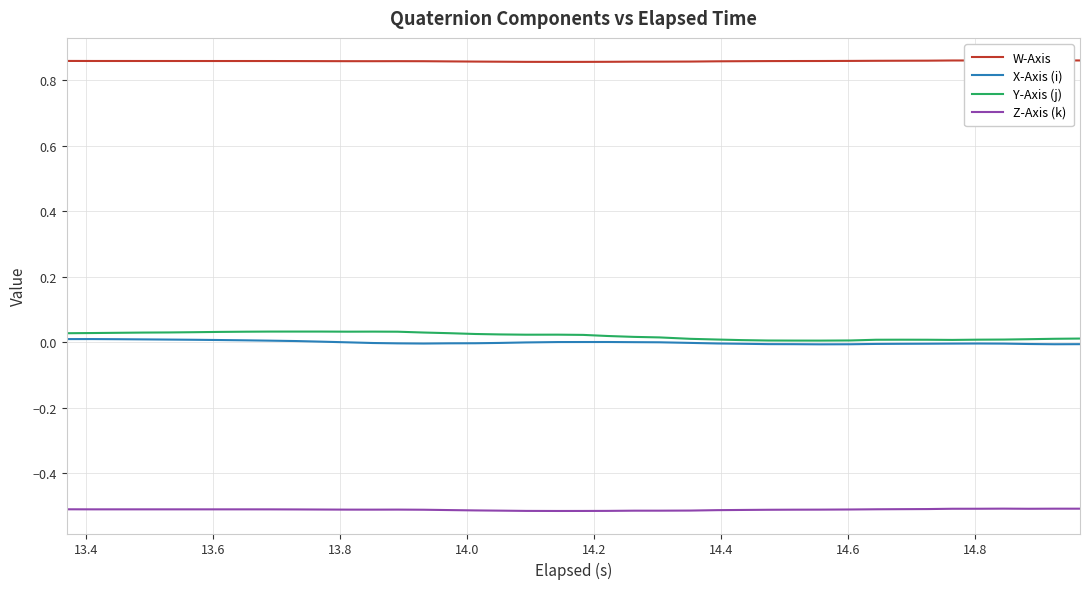

True or false: Y-Axis (j) and Z-Axis (k) intersect in this chart.

False